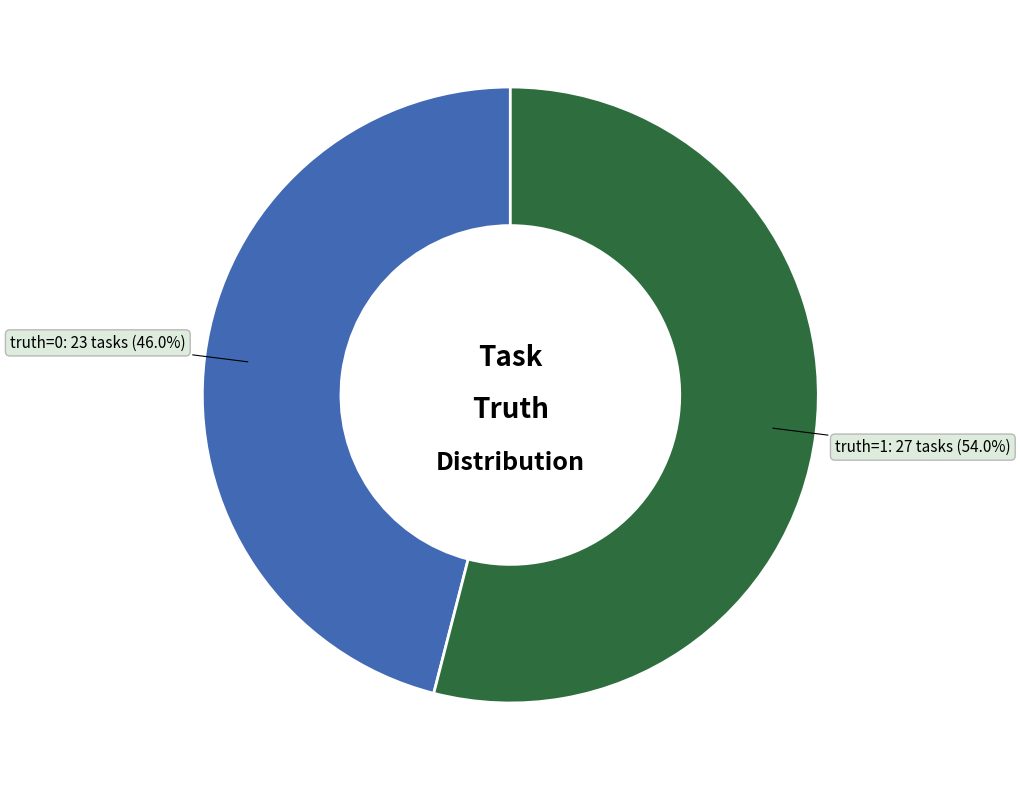

How many slices are in this pie chart?

2